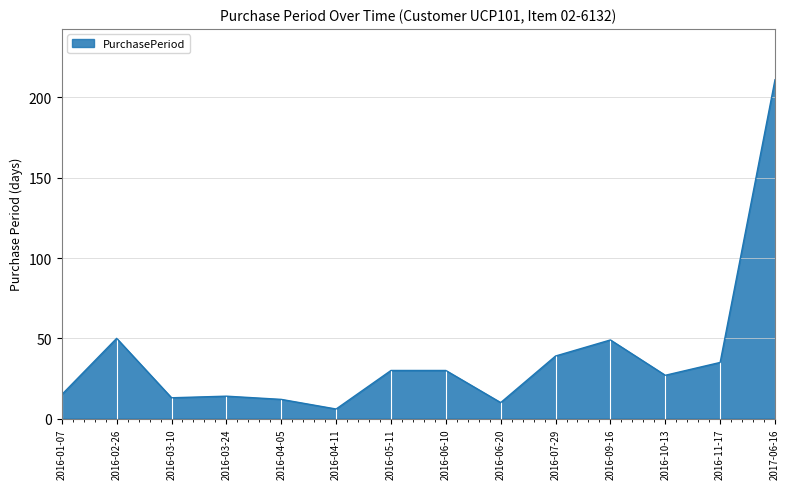

What is the difference between the maximum and minimum values?

205